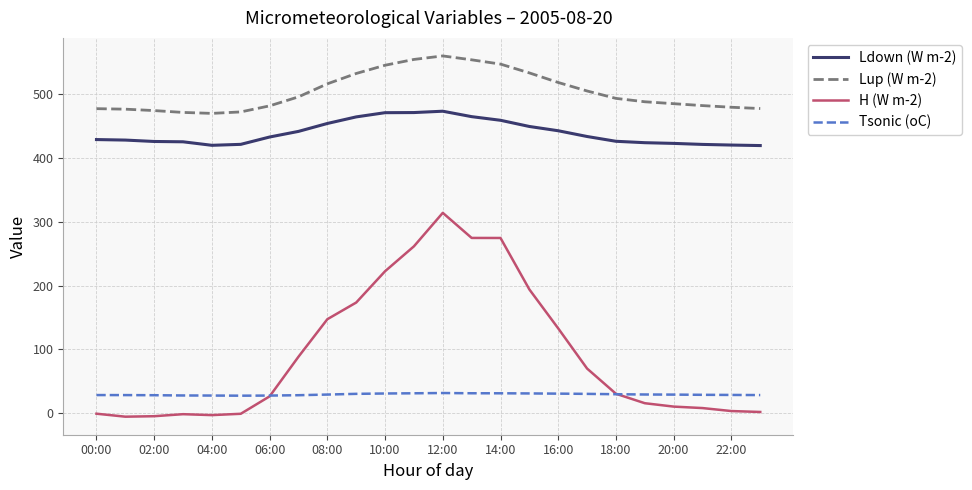

Does the chart display data point markers on the line(s)?

No